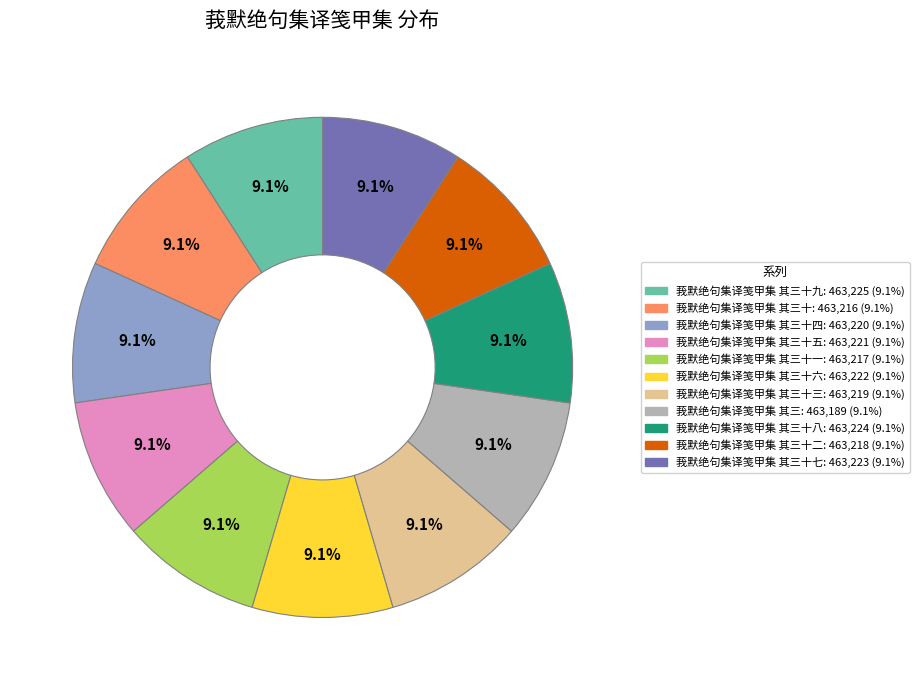

Count the number of slices in the pie.

11